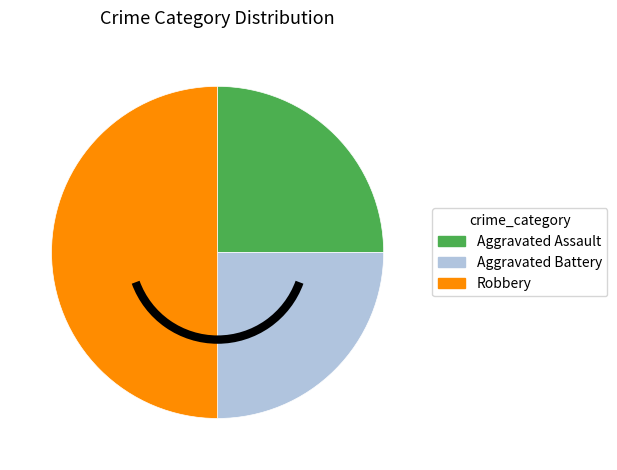

What is the ratio of the value at Aggravated Battery to the value at Robbery?

0.5